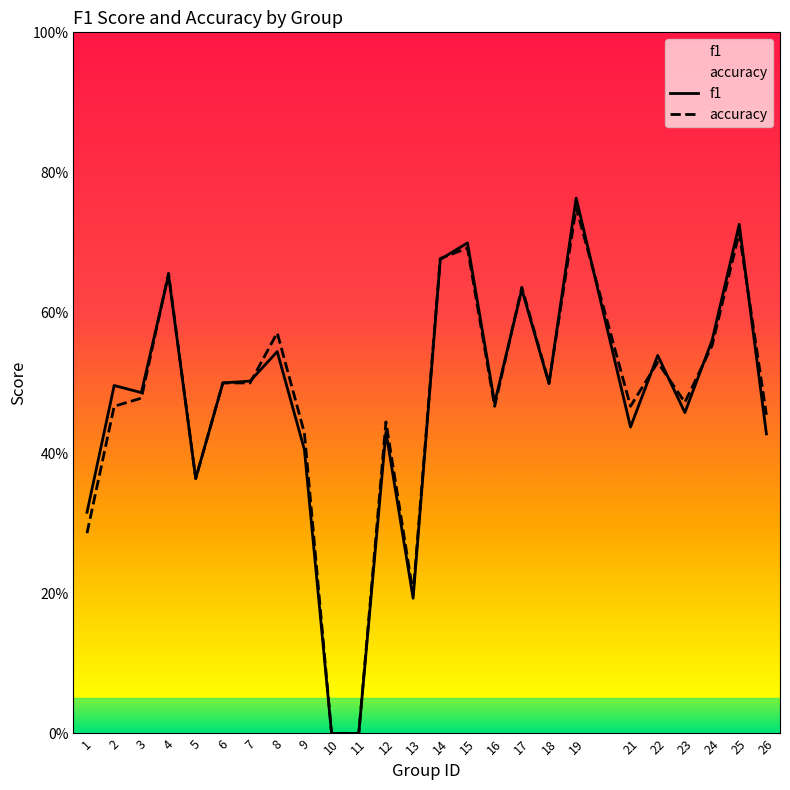

True or false: f1 and accuracy intersect in this chart.

True